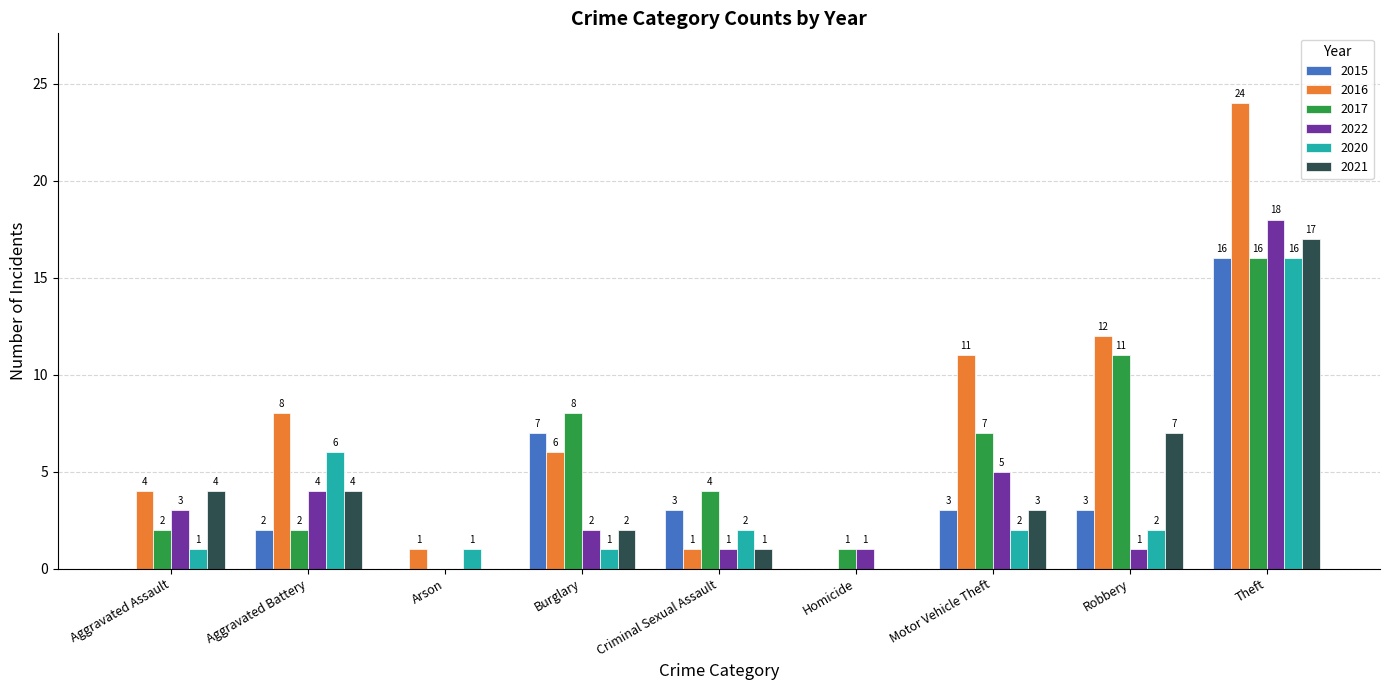

Which series changed the most between Aggravated Assault and Arson?

2021